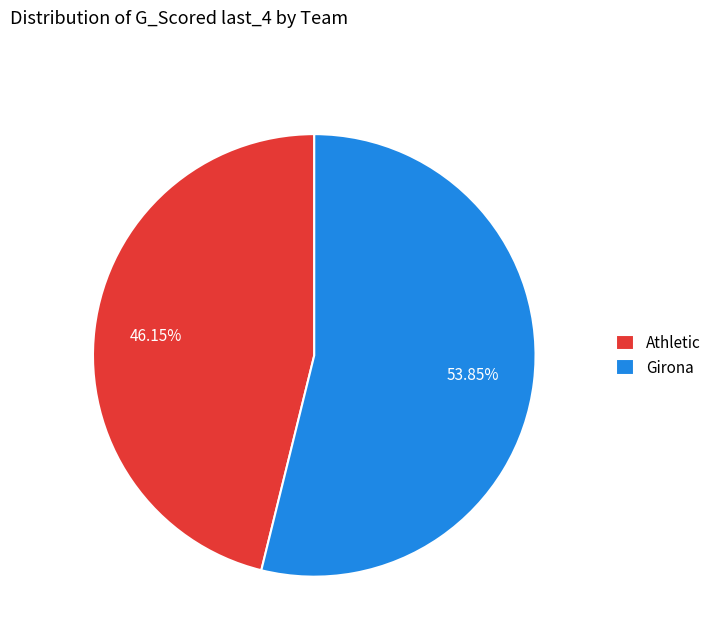

Between Girona and Athletic, which is larger?

Girona